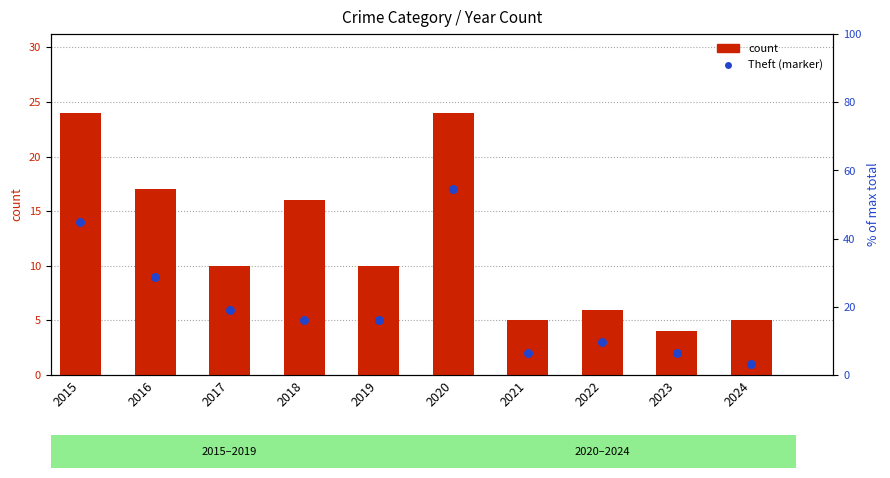

What is the total value across all series at 2016?

26